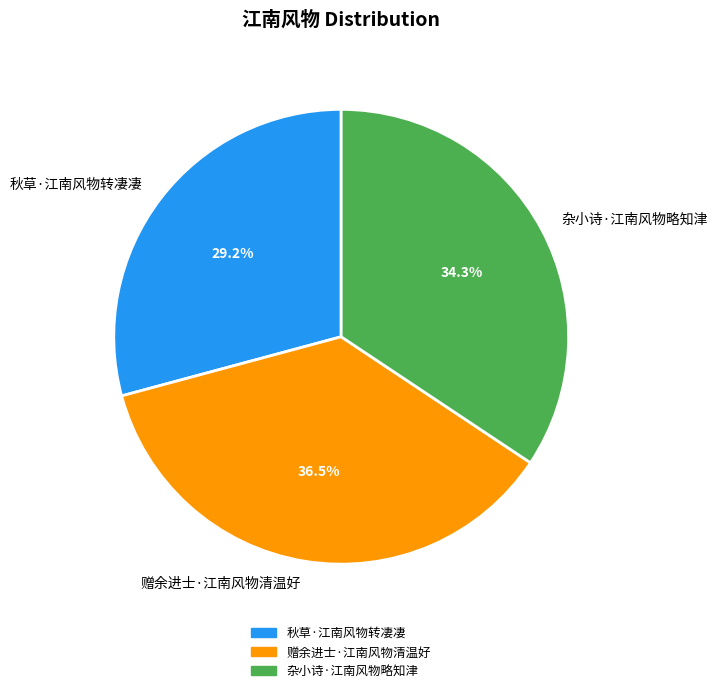

What is the ratio of the value at 赠余进士·江南风物清温好 to the value at 杂小诗·江南风物略知津?

1.1